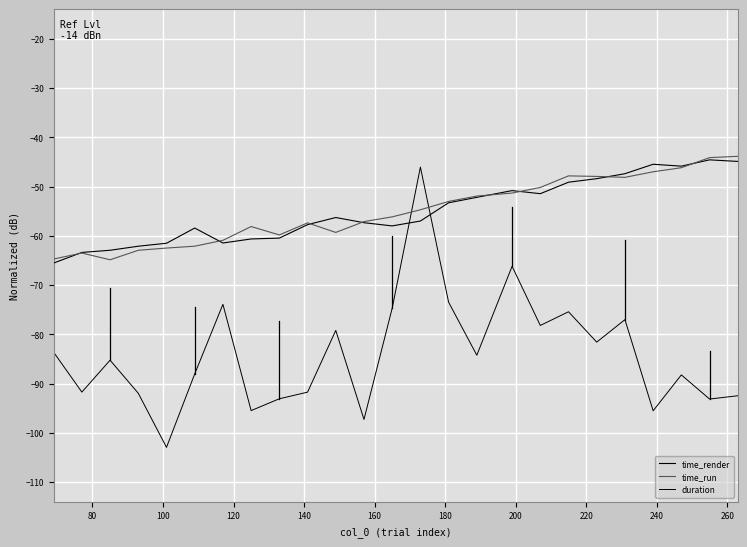

Where is the first local maximum for time_run?

80